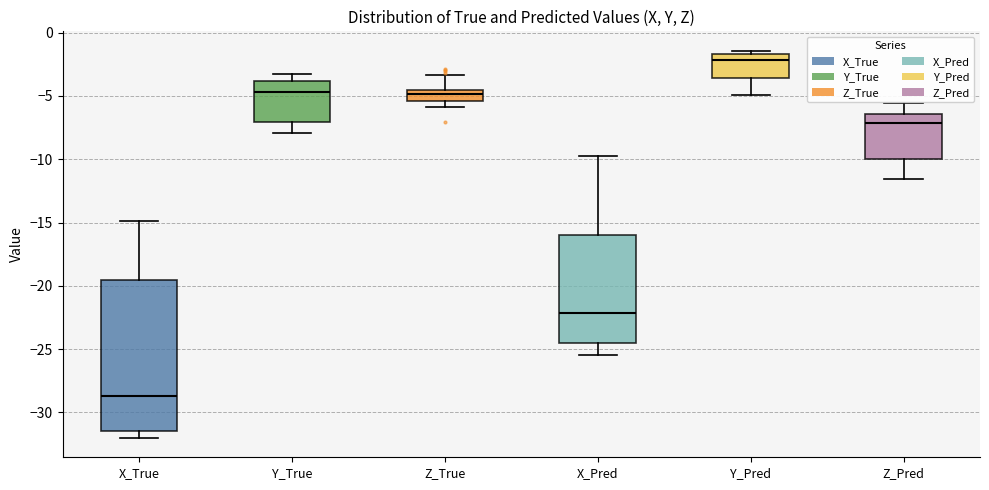

Which box has the lowest median line?

X_True